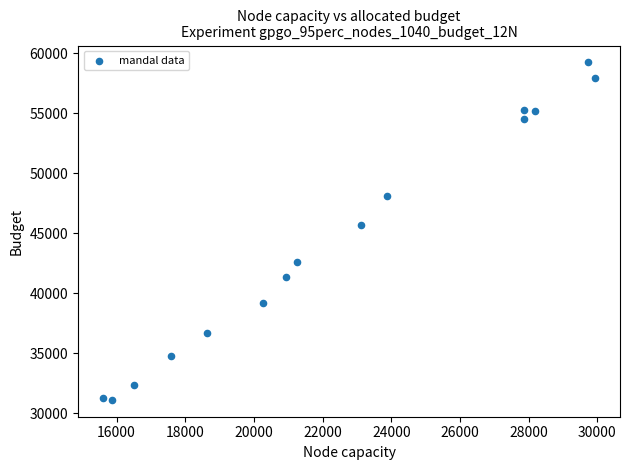

What is the range of X values (max minus min)?

14346.3